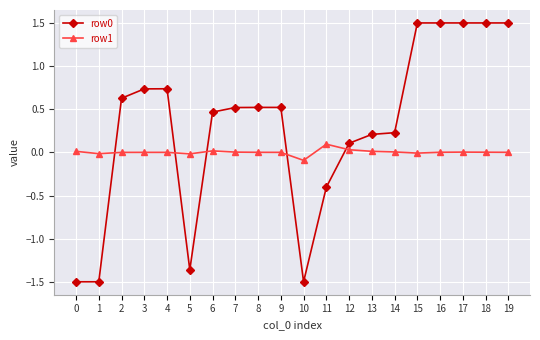

What is the value of the row0 point at the 16th from the left?

1.5